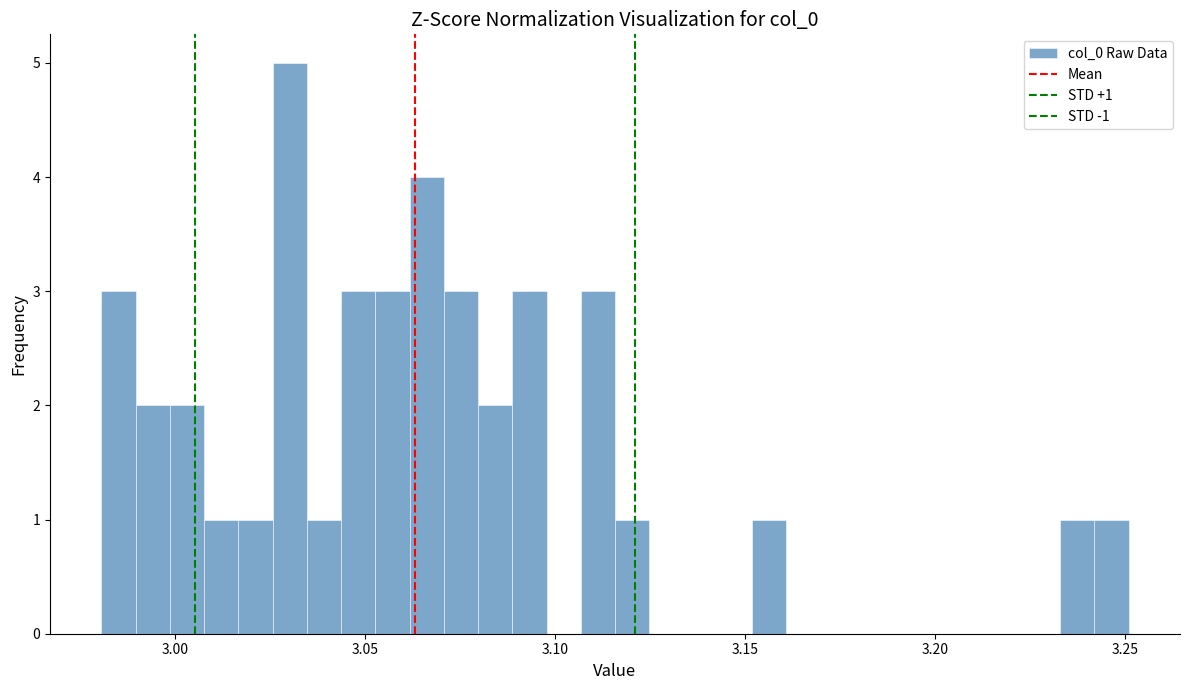

Around what value on the x-axis is the tallest bar? Give the approximate position of its centre, as read against the axis.

3.030